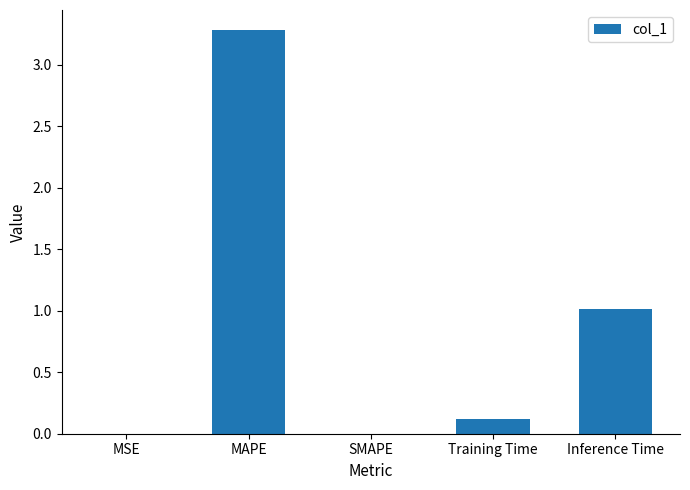

Which label corresponds to the largest value in the chart?

MAPE